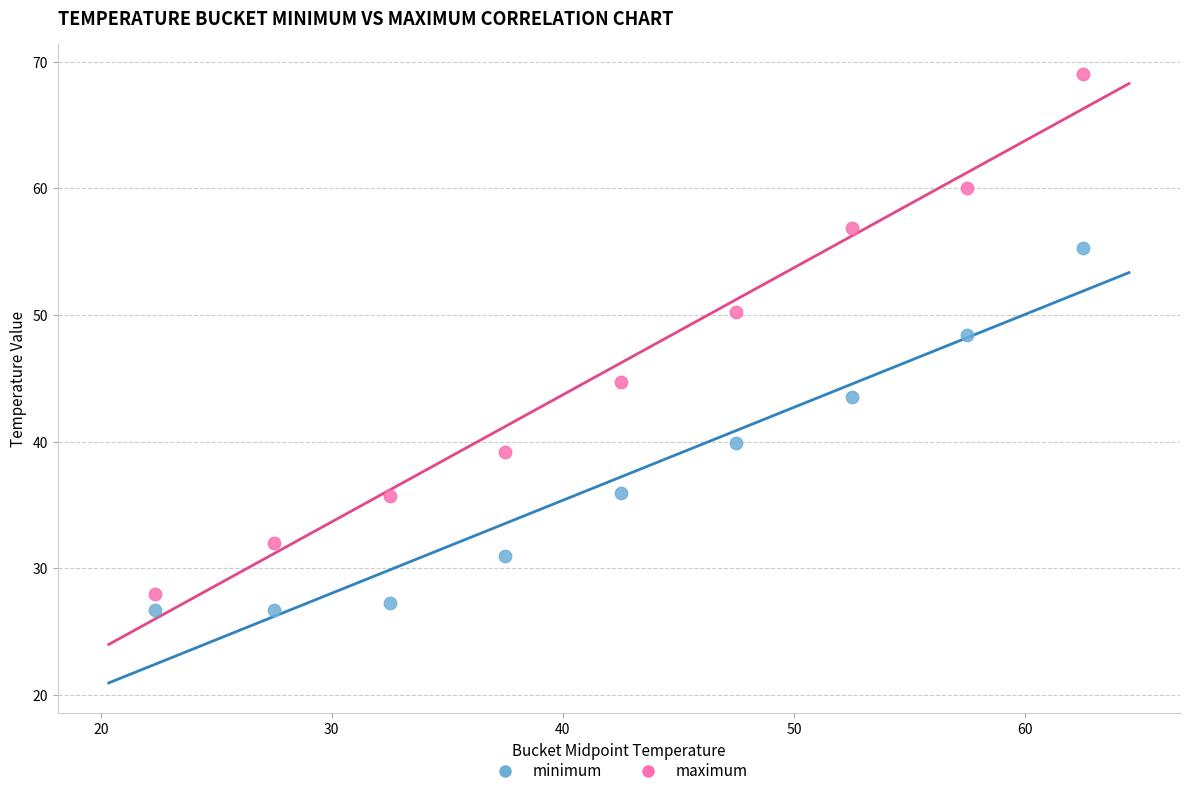

Which series has the largest Y range (max minus min)?

maximum